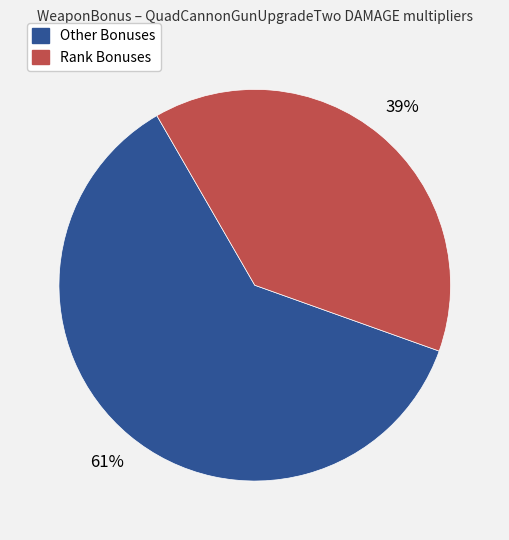

Is there a majority slice in this chart?

Yes